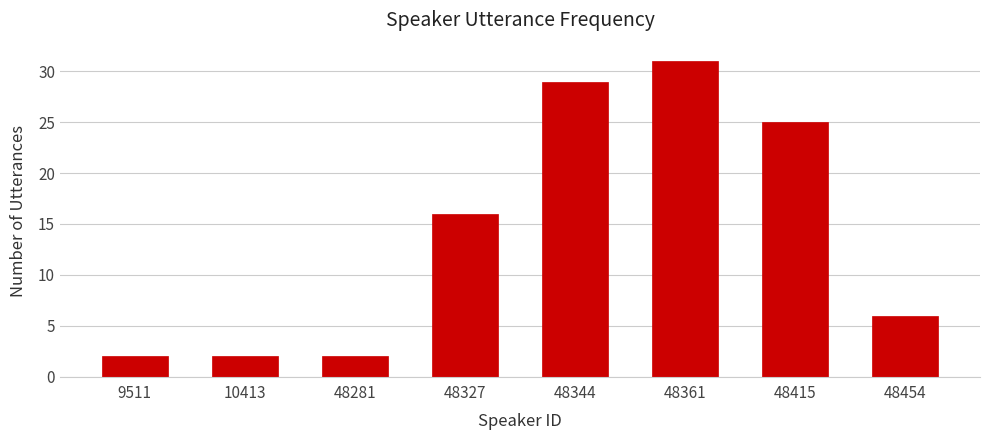

Reading right to left, what are all the values shown in this chart?

6	25	31	29	16	2	2	2